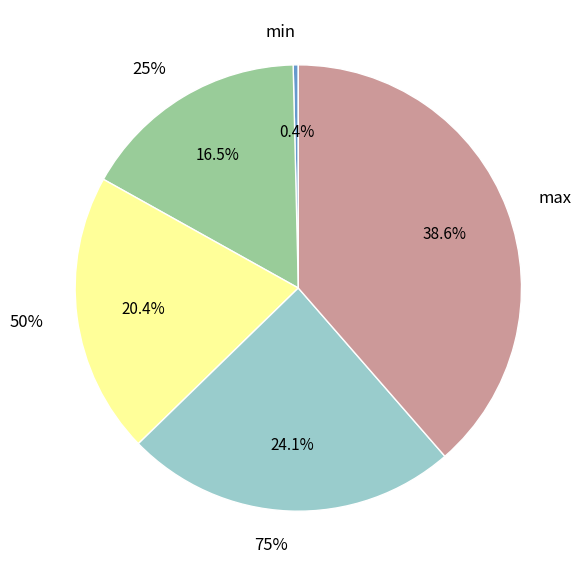

Do min and 75% together represent more than half of the pie?

No